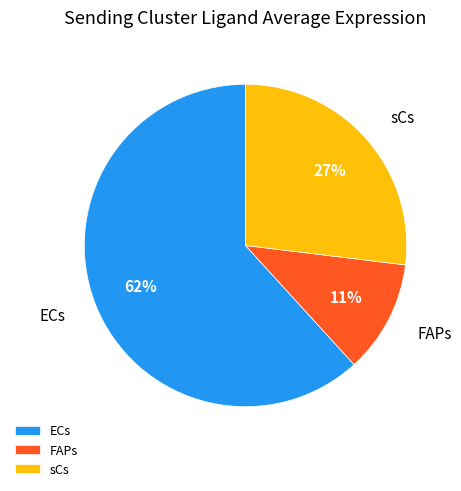

Between ECs and sCs, which is larger?

ECs